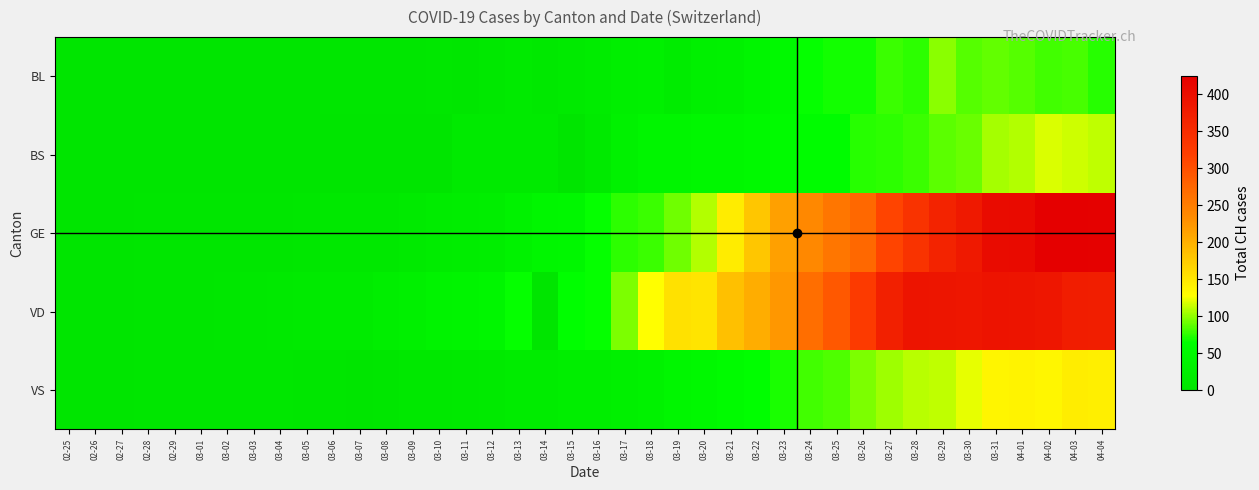

Rank the series at 03-12 from lowest to highest value.

BL, VS, BS, GE, VD